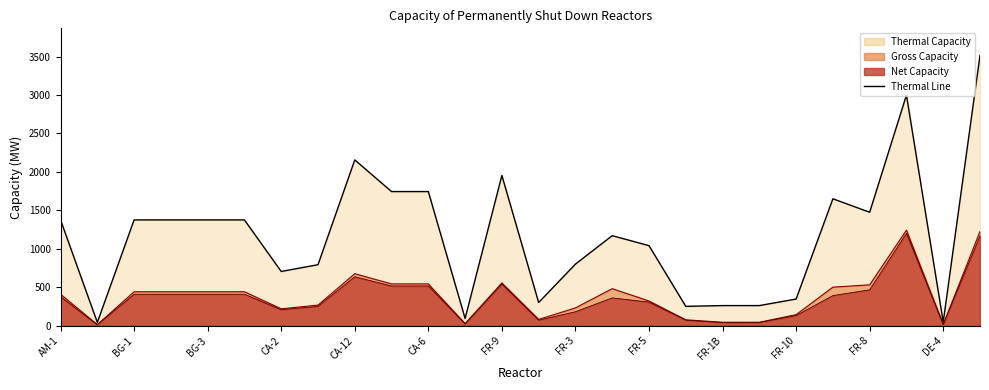

What is the value of the 5th point from the left?

1375